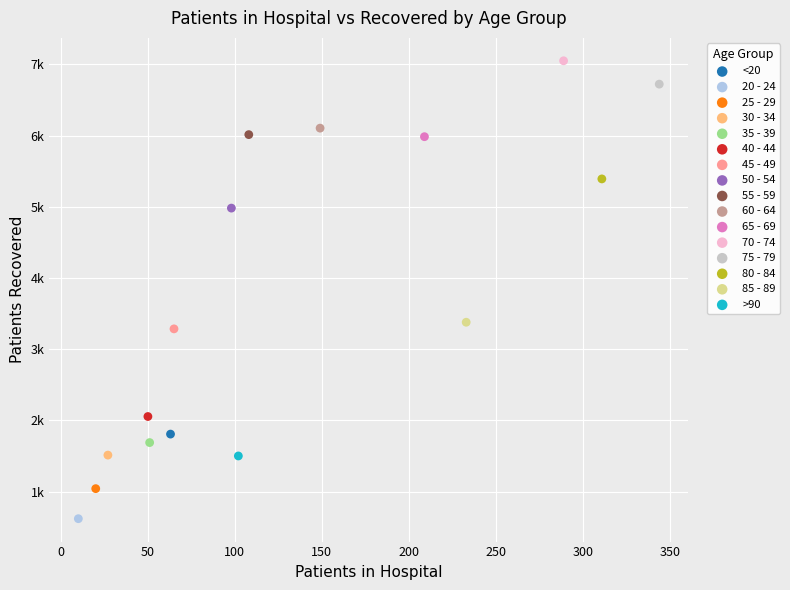

Which series reaches the minimum Y coordinate?

20 - 24